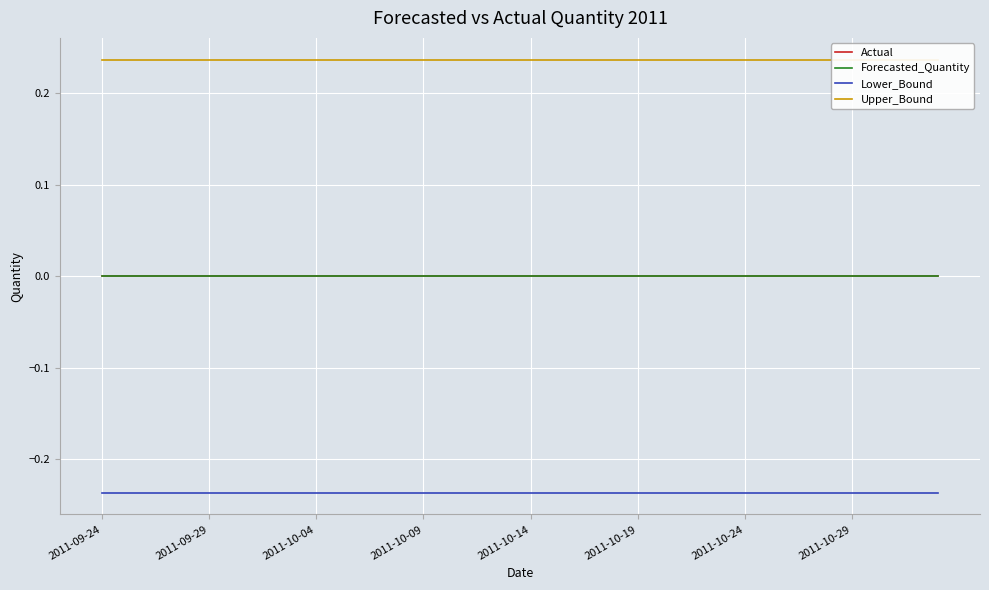

The value of Lower_Bound at 12 is -0.2. True or false?

True